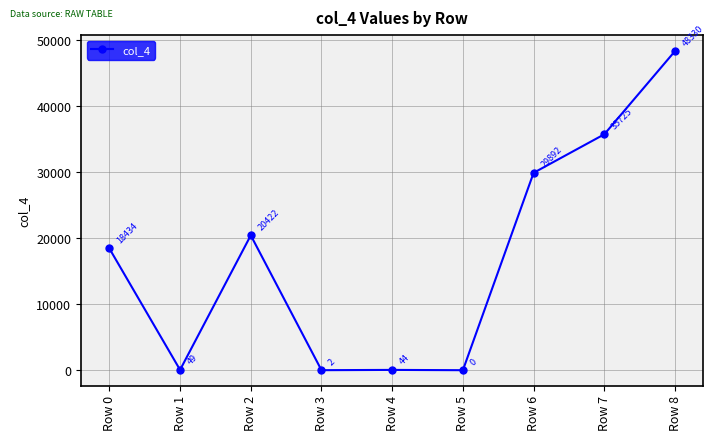

How many distinct data groups are displayed?

1